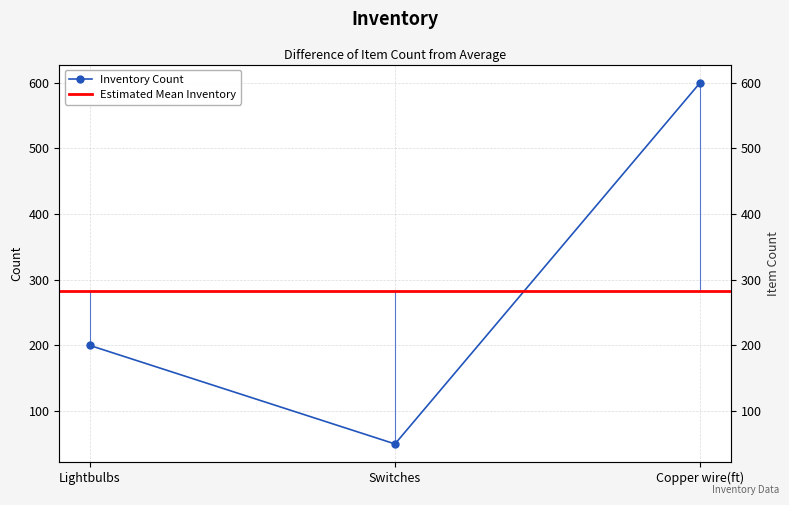

Rank the categories by value from lowest to highest.

Switches, Lightbulbs, Copper wire(ft)